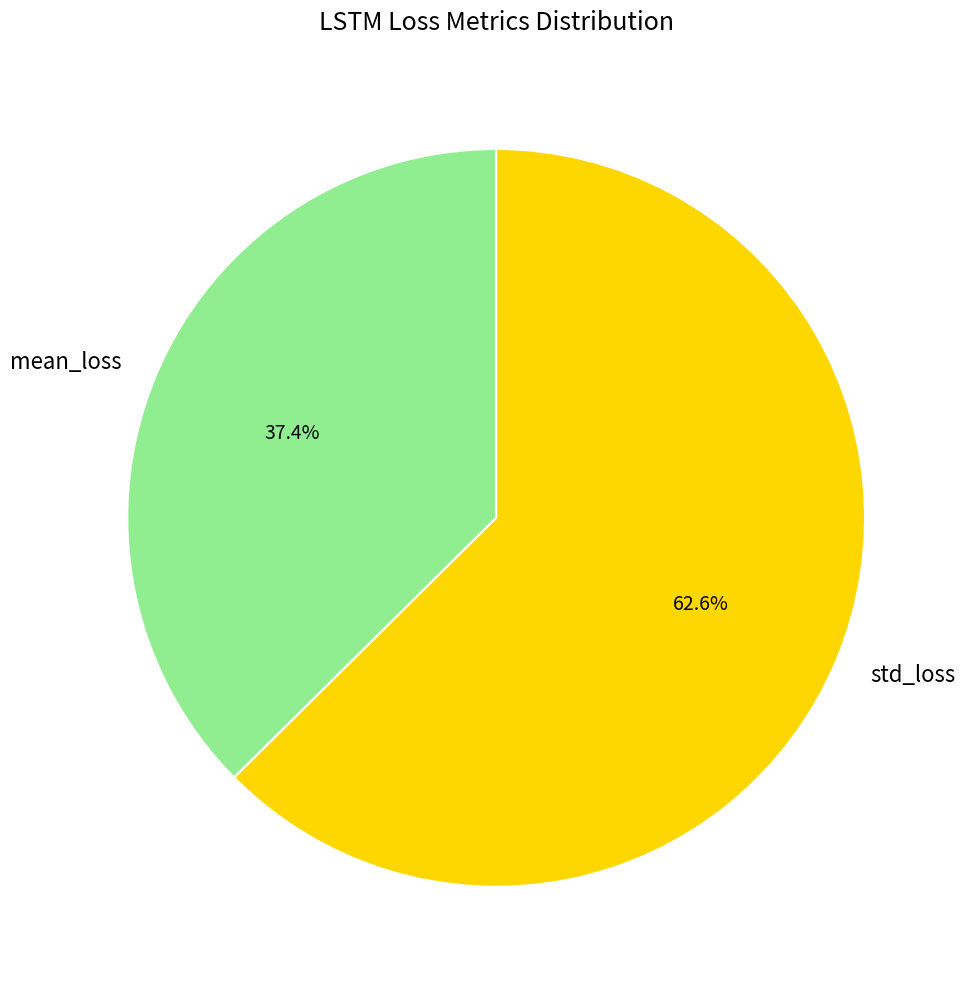

To the nearest percent, what portion does std_loss represent?

63%